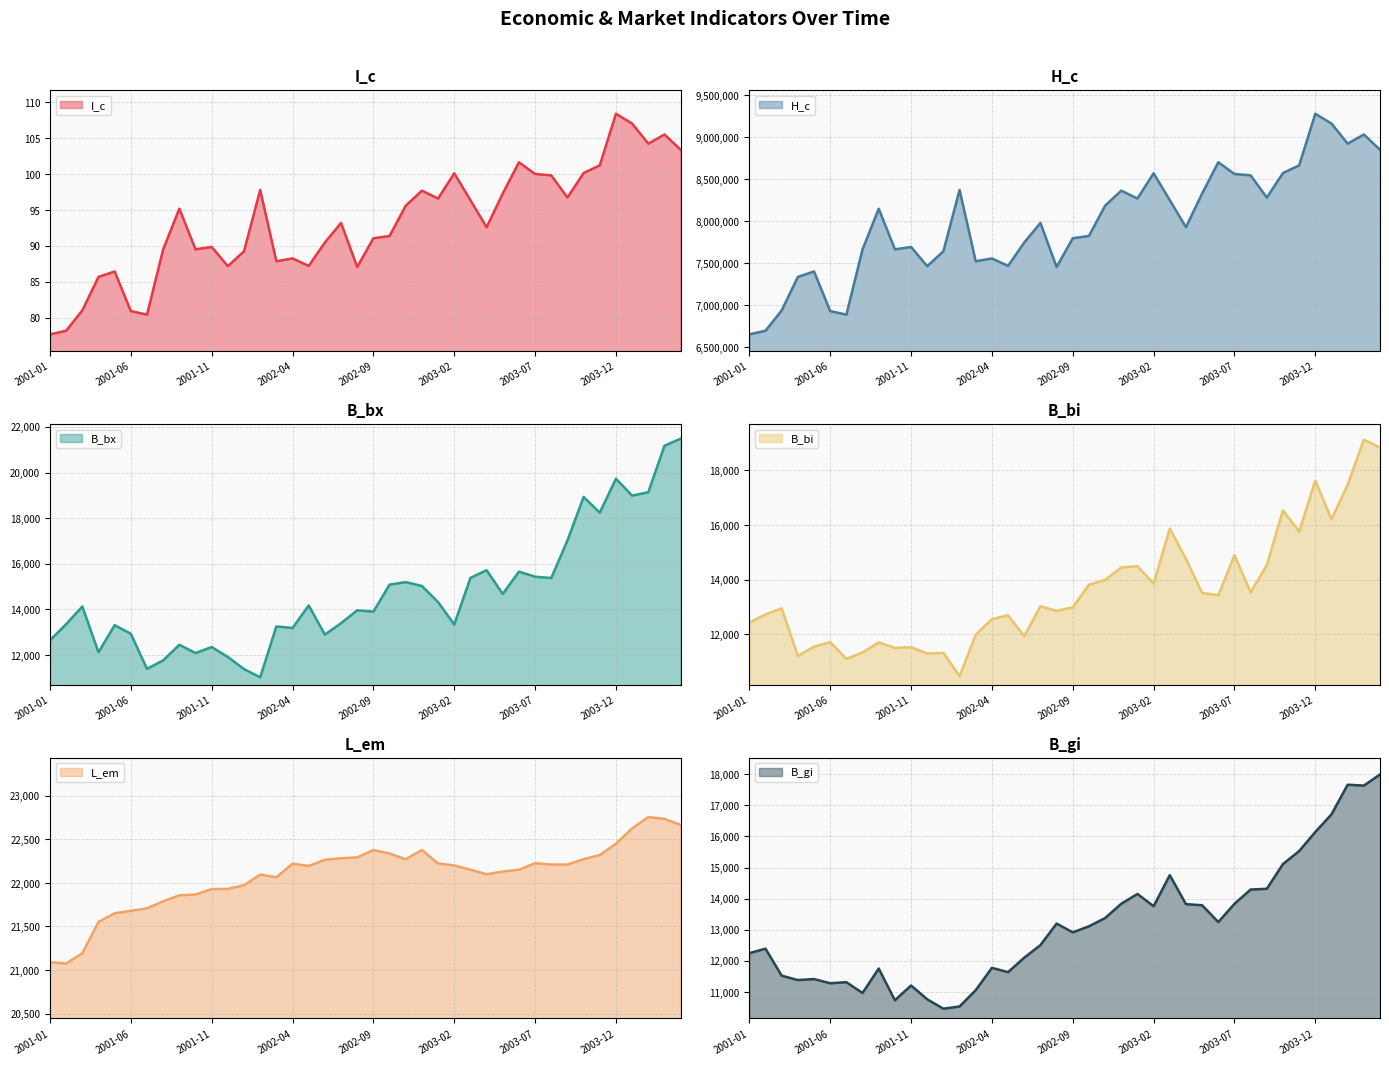

How many data points in B_gi are less than 13113?

20